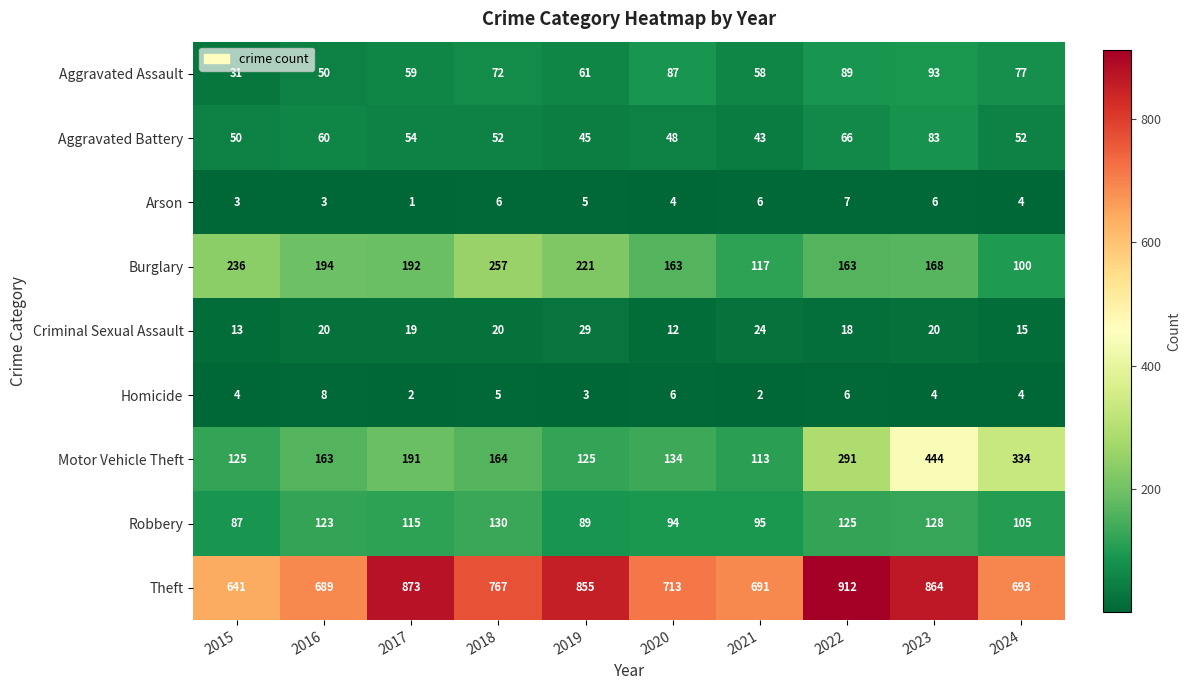

At how many categories does at least one series exceed 688?

9